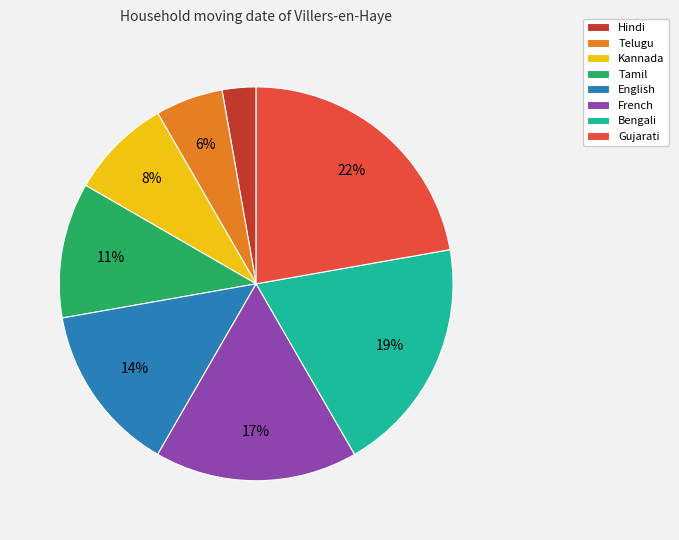

To the nearest percent, what portion does Telugu represent?

6%